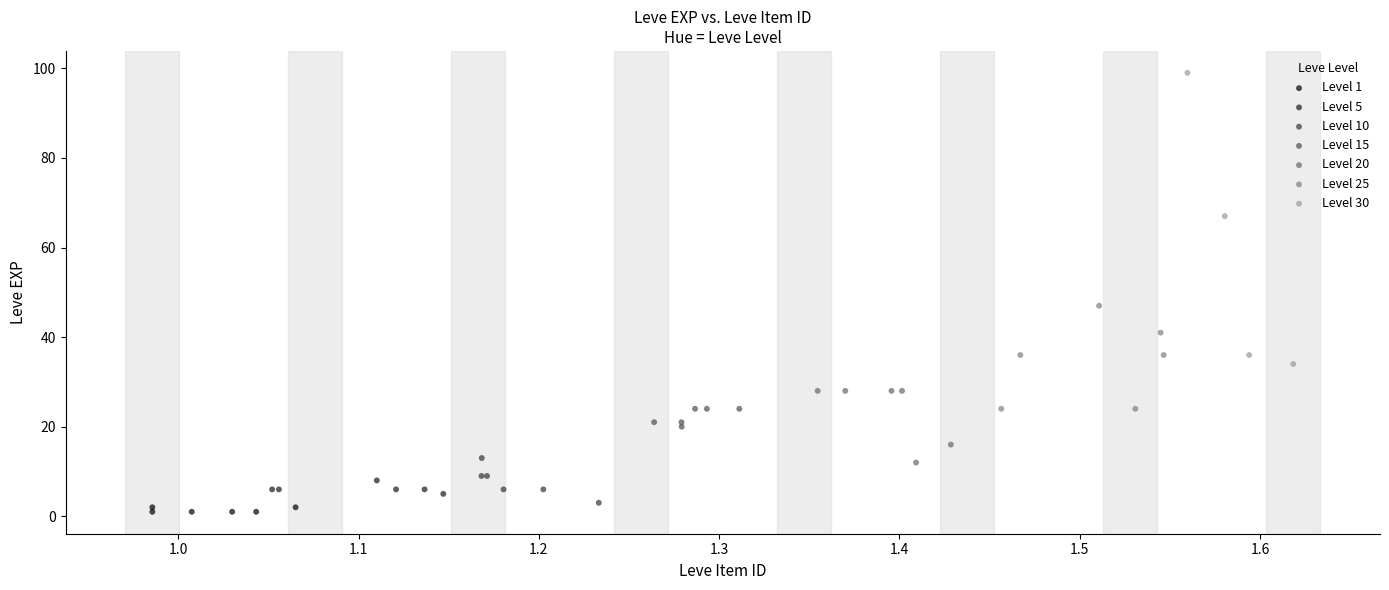

Which series contains the highest Y value?

Level 30